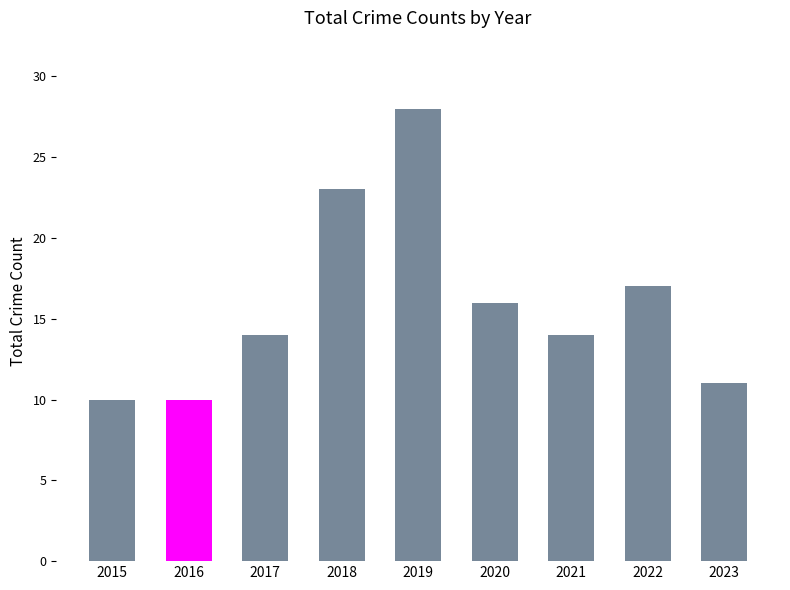

At which label is the value closest to 19?

2022